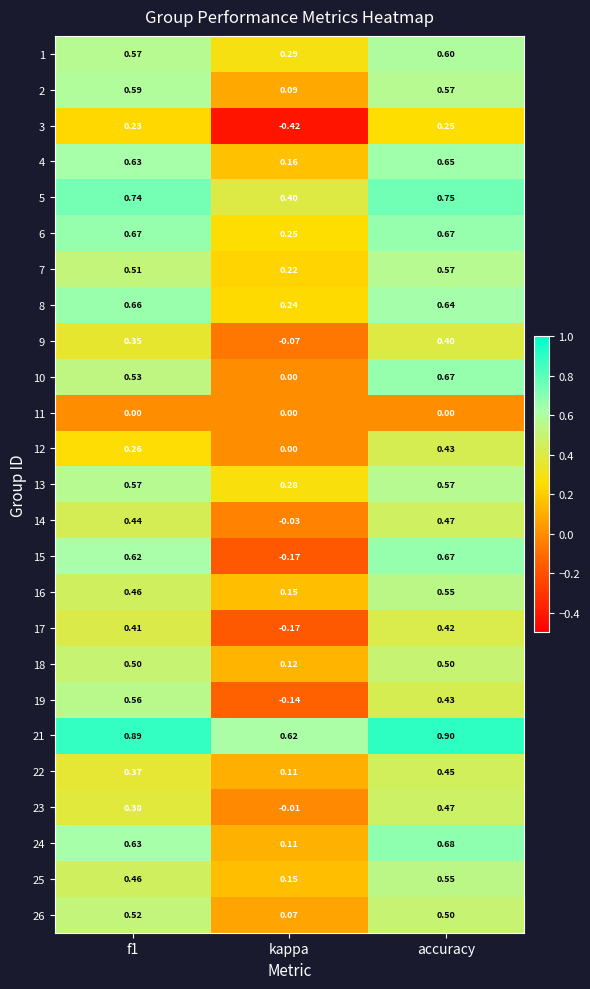

Is the value of 21 at f1 greater than the value of 1 at kappa?

Yes